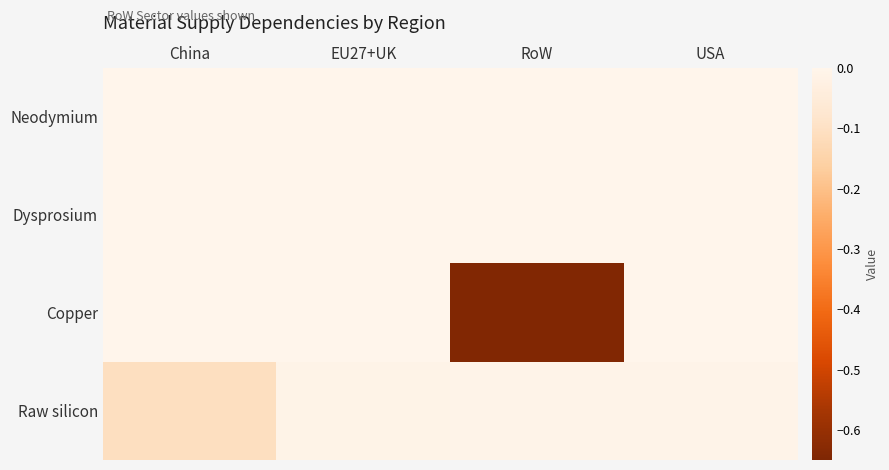

Between EU27+UK and RoW, which series saw the biggest shift?

Copper